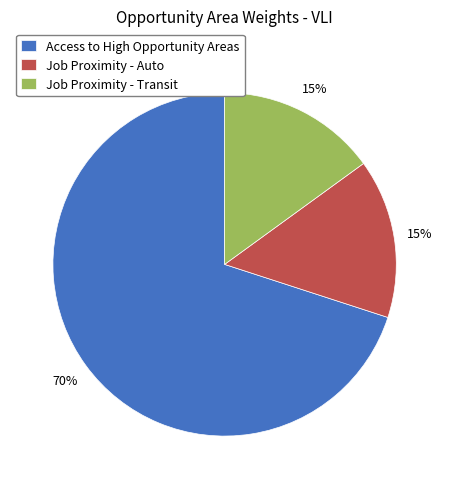

To the nearest percent, what is the difference between the largest and smallest slice percentages?

55%